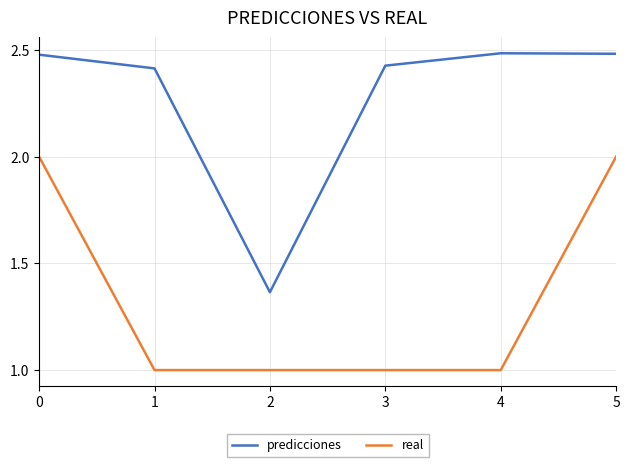

Is it true that real equals 3.0 at 0?

False